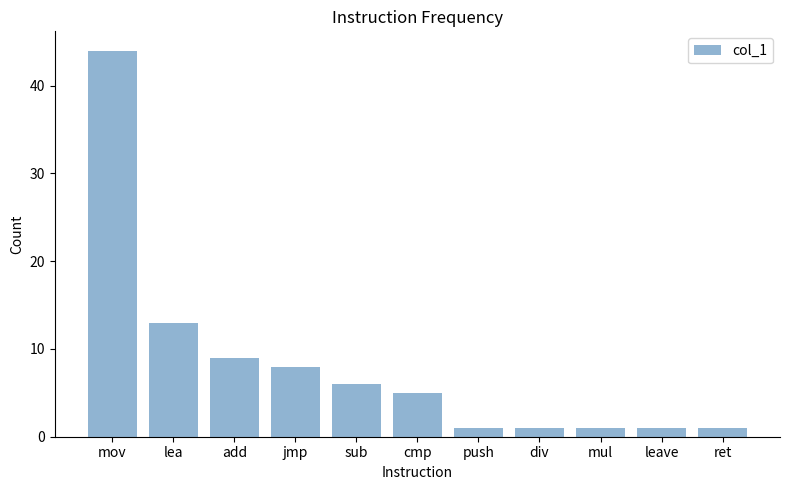

What is the greatest value displayed?

44